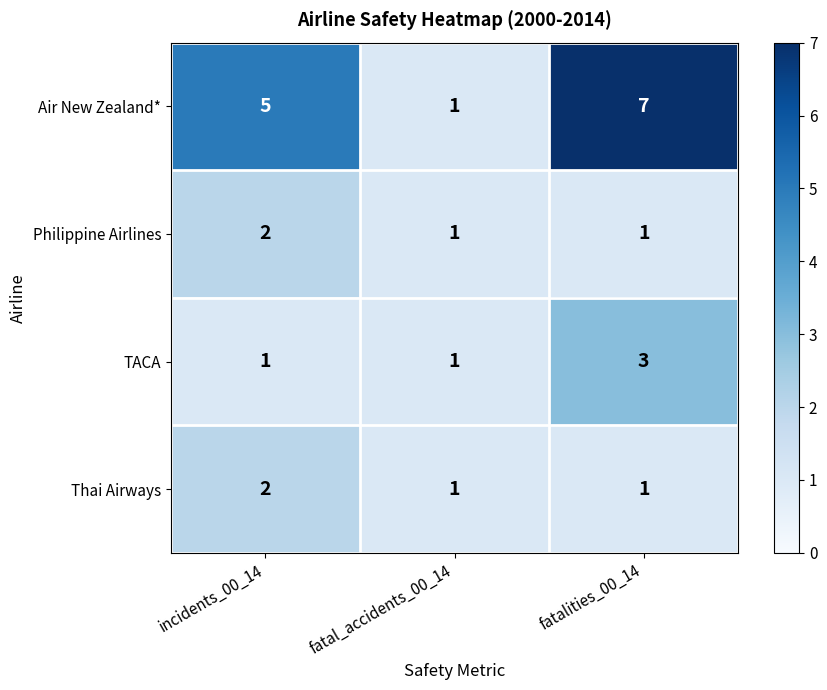

How many TACA values are between 1 and 3?

3